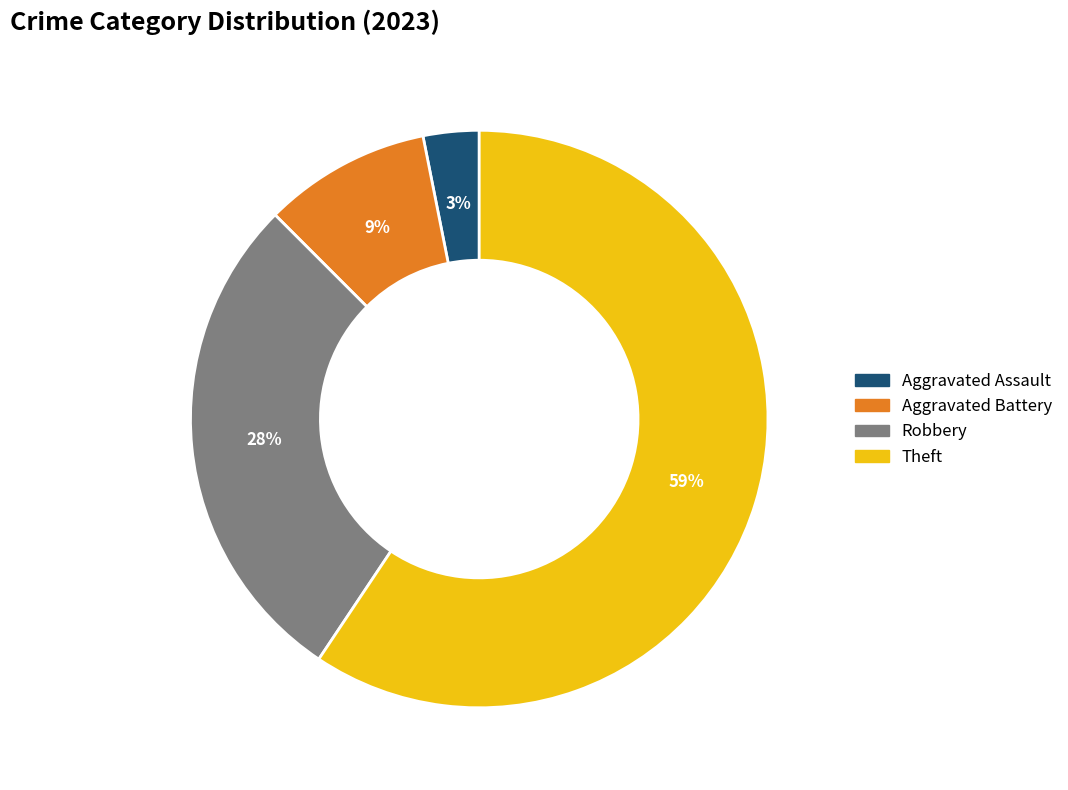

How many segments does this pie chart have?

4